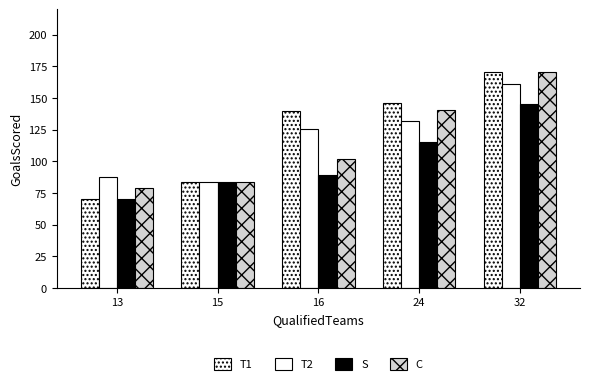

Reading left to right, what are all the values shown in this chart?

T1: 70	84	140	146	171
T2: 88	84	126	132	161
S: 70	84	89	115	145
C: 79	84	102	141	171